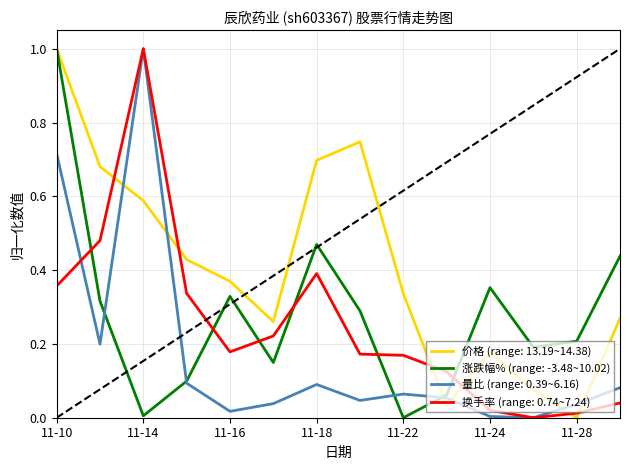

What is the highest value of the 量比 (range: 0.39~6.16) series?

1.0